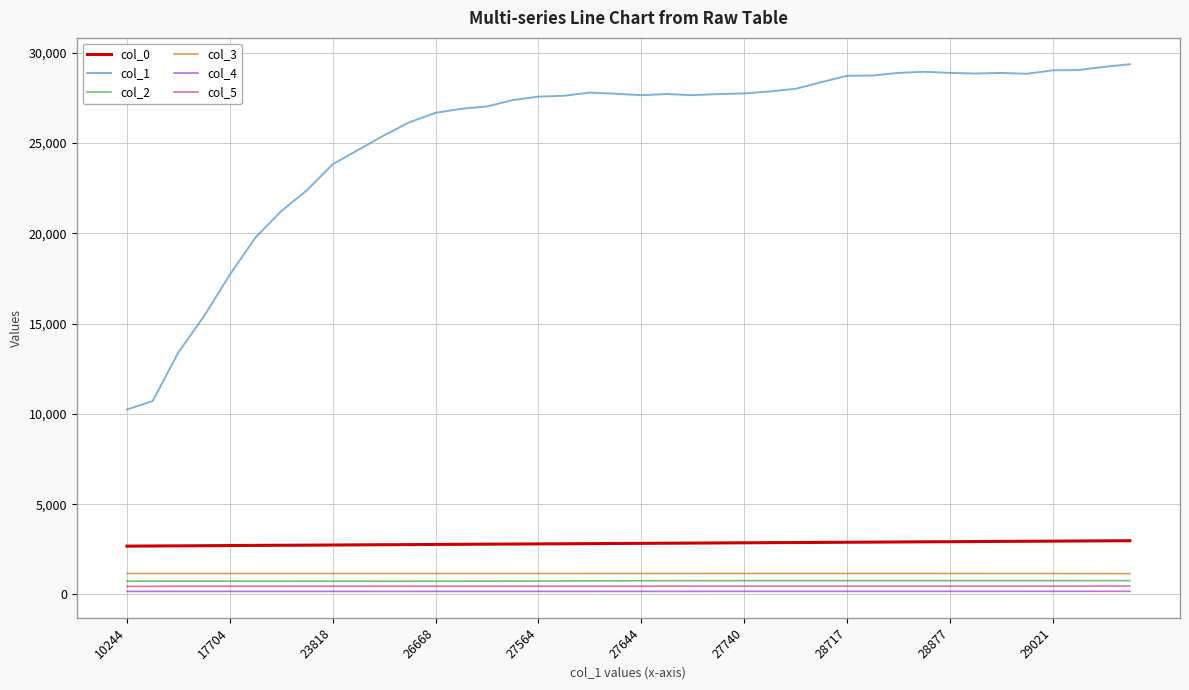

Which series has the widest spread of values?

col_1